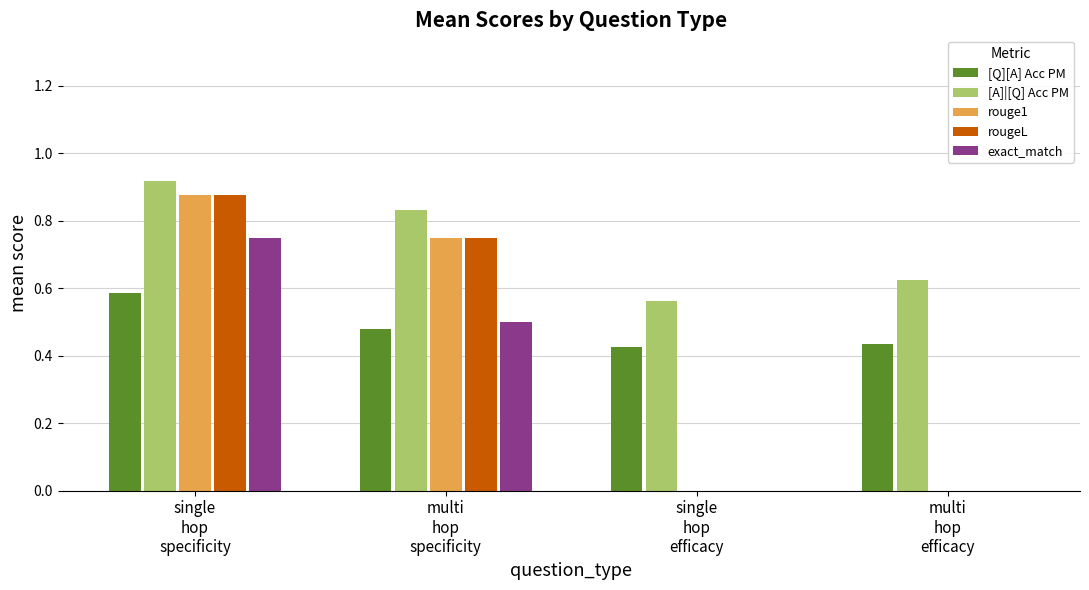

Is it true that [Q][A] Acc PM equals 0.9 at single
hop
specificity?

False